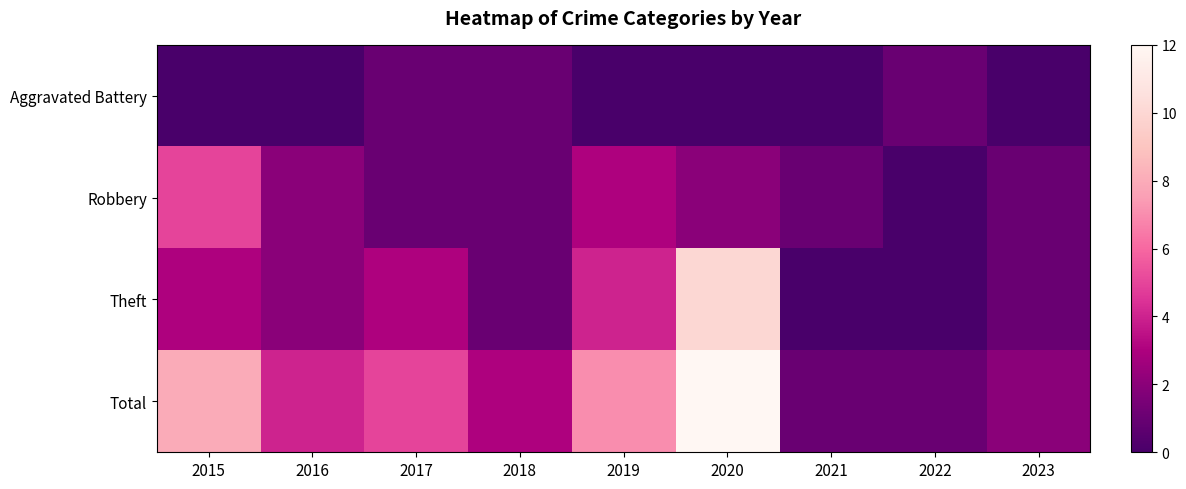

List the series in order of their peak value, lowest first.

Aggravated Battery, Robbery, Theft, Total